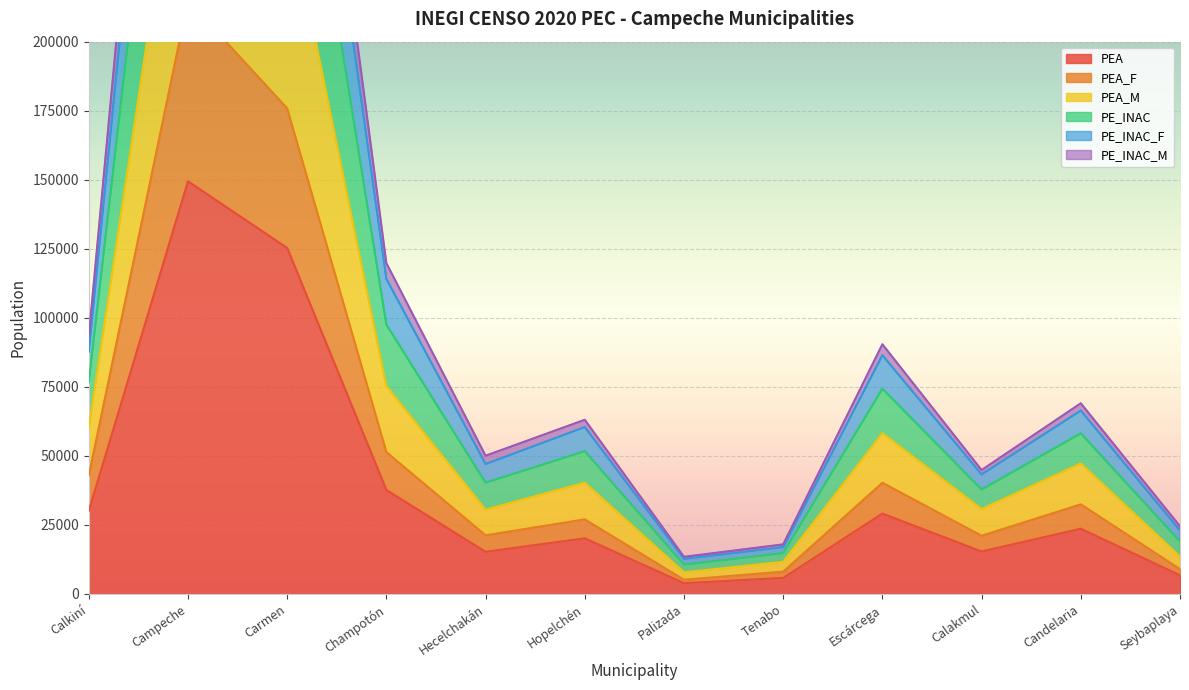

At which category does PE_INAC reach its first local peak?

Campeche